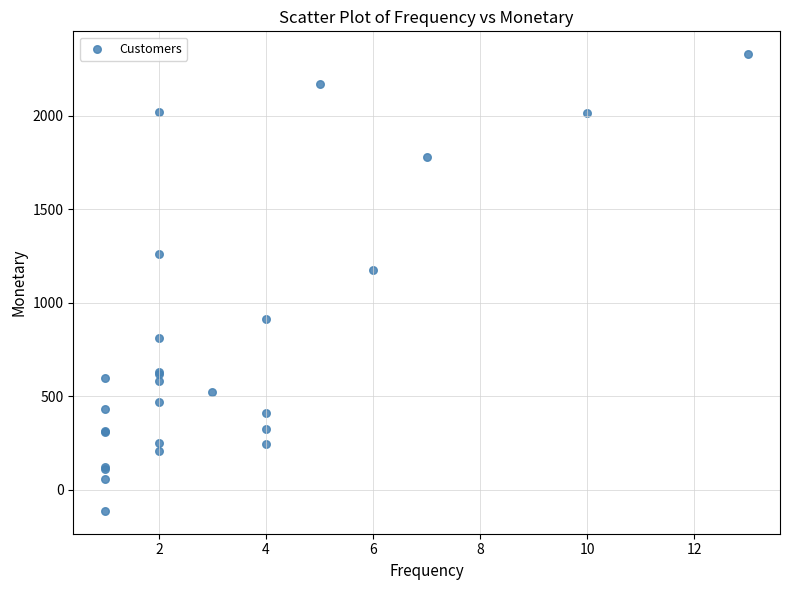

What Y value in the scatter plot is closest to 1108?

1177